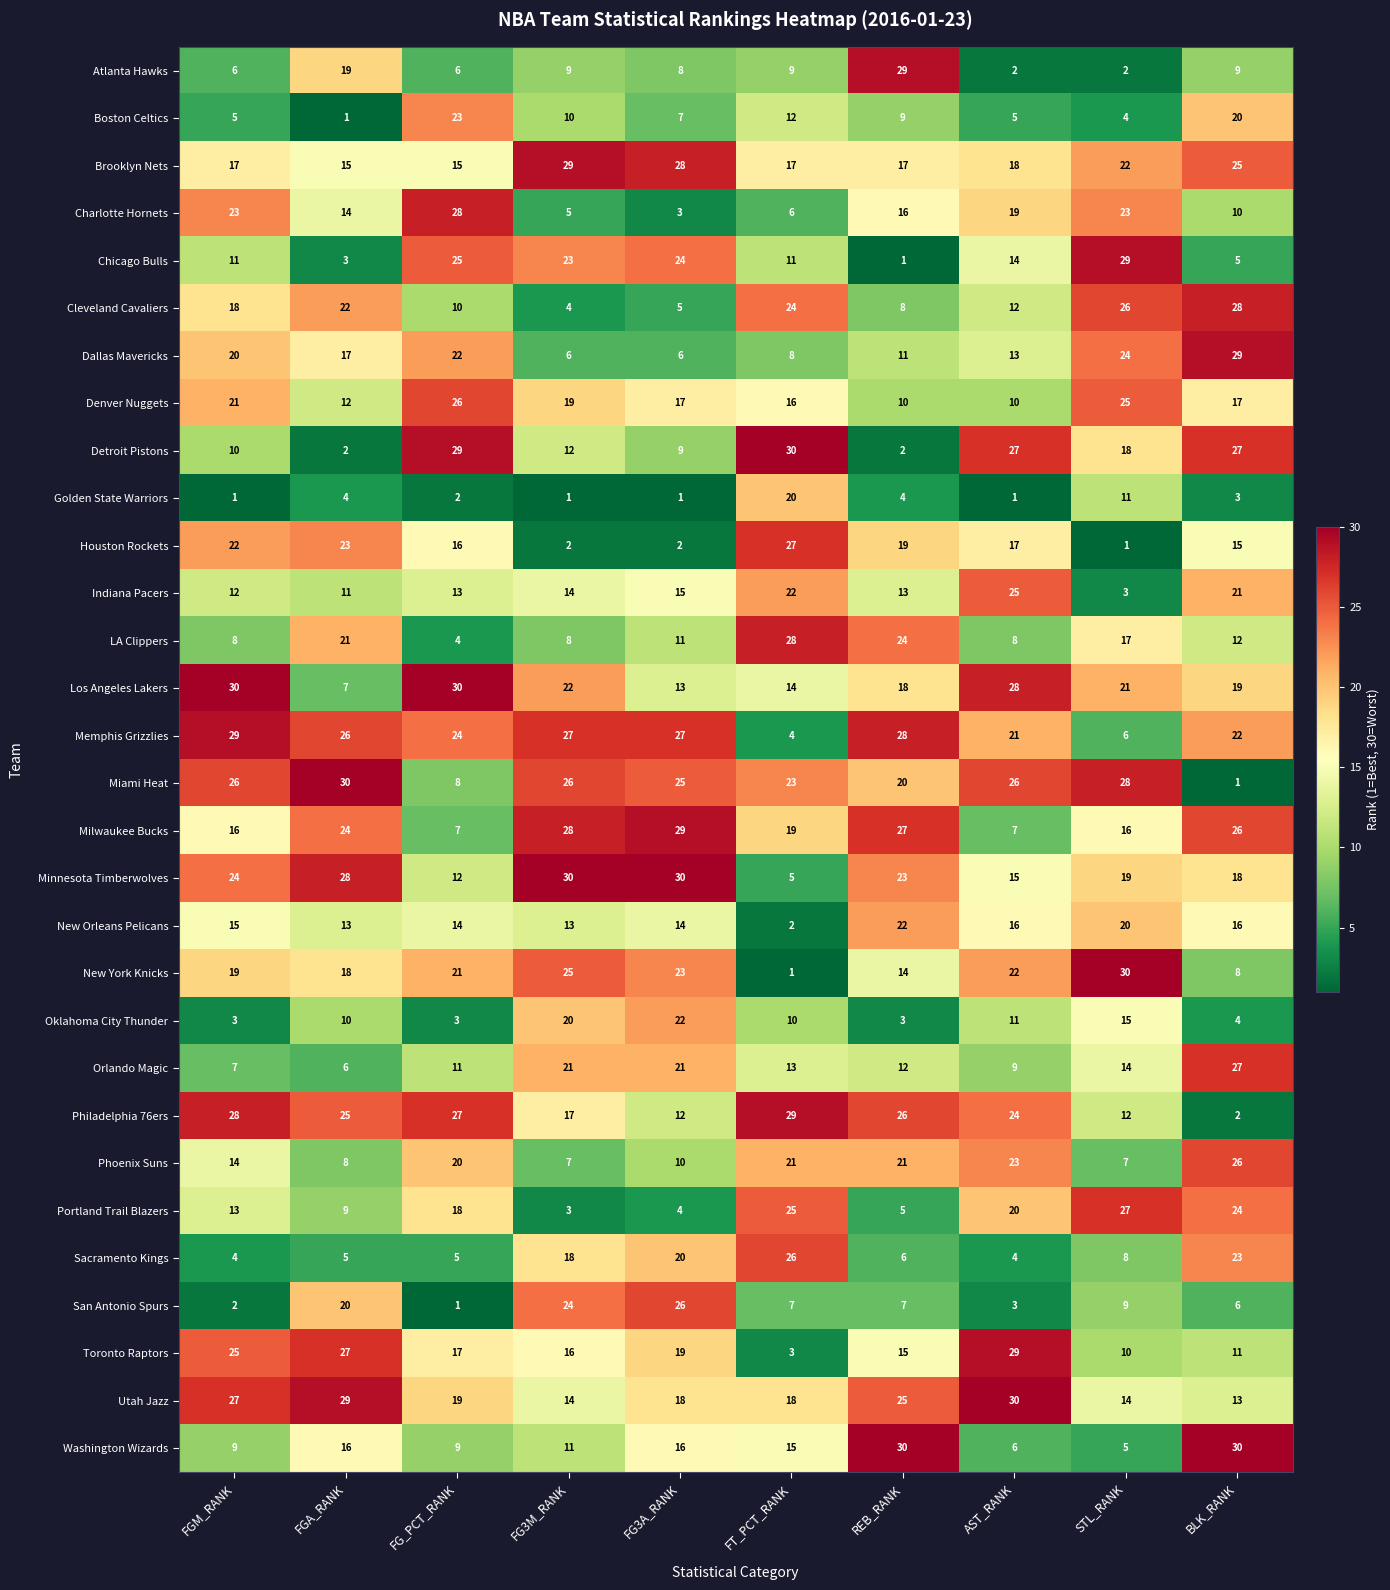

What is the maximum value shown in the chart?

30